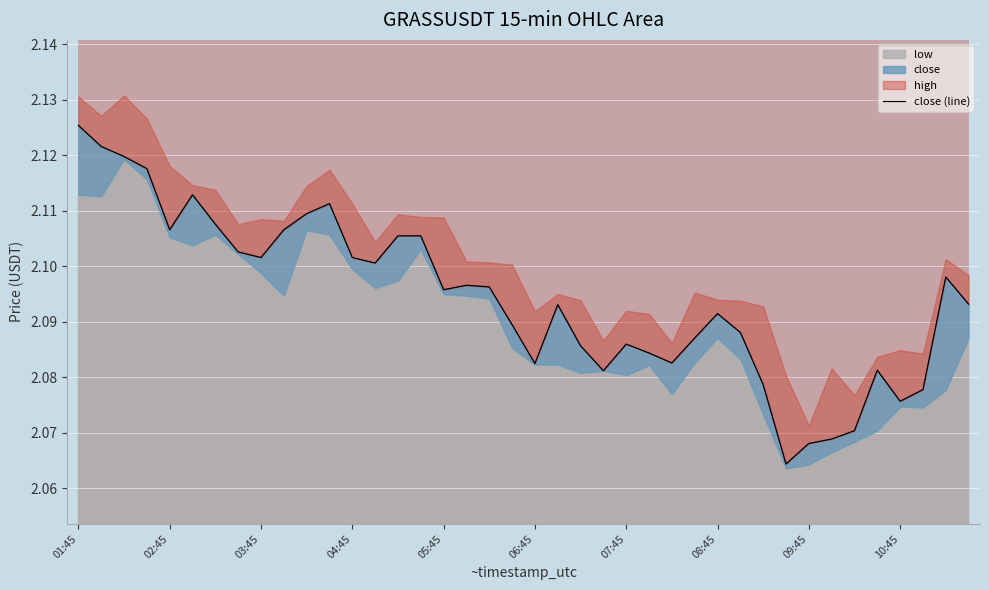

At which category does the chart reach its peak across all series?

01:45